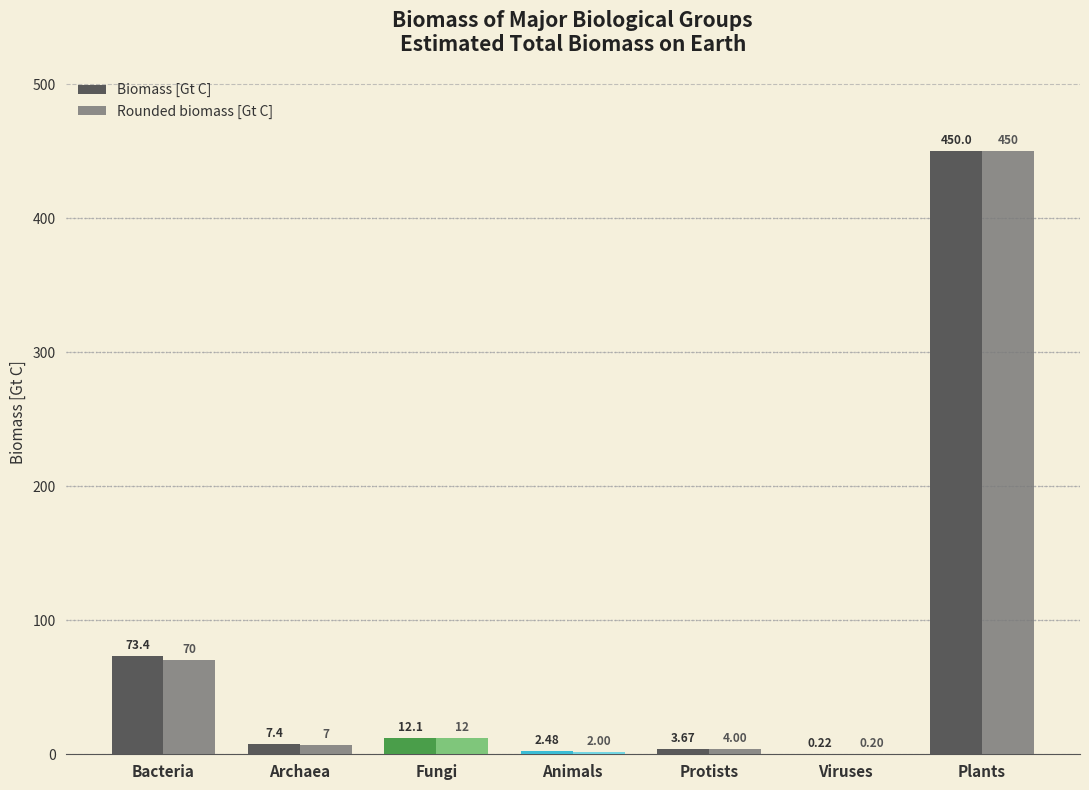

Where does the Rounded biomass [Gt C] series first go above 7?

Bacteria